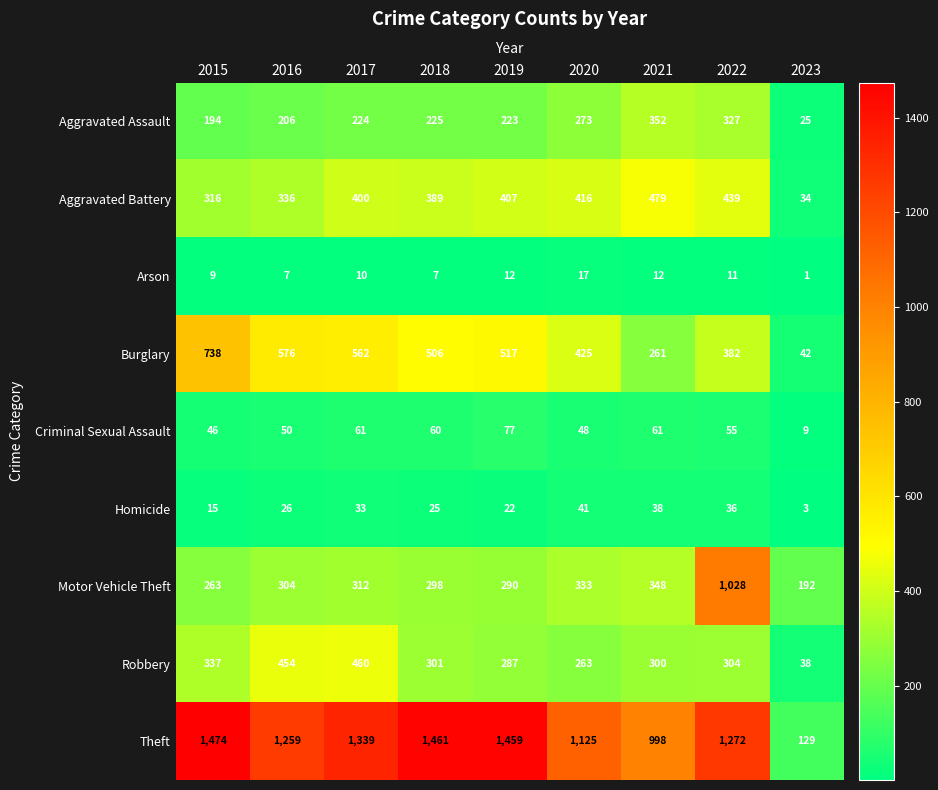

What is the average value of the Aggravated Battery series?

357